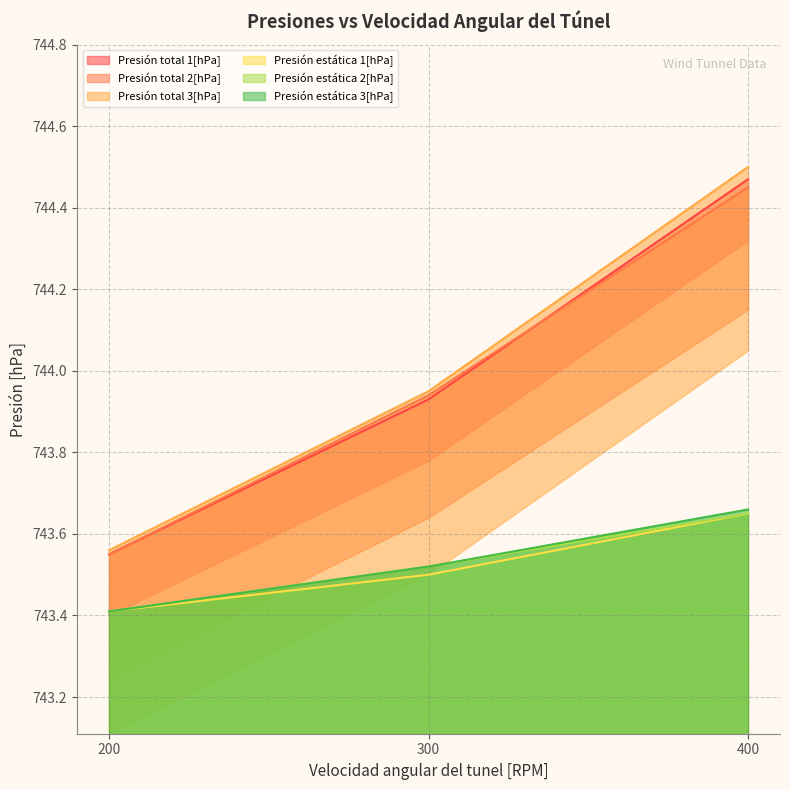

What is the difference between the Presión total 3[hPa] values at 400 and 200?

0.9